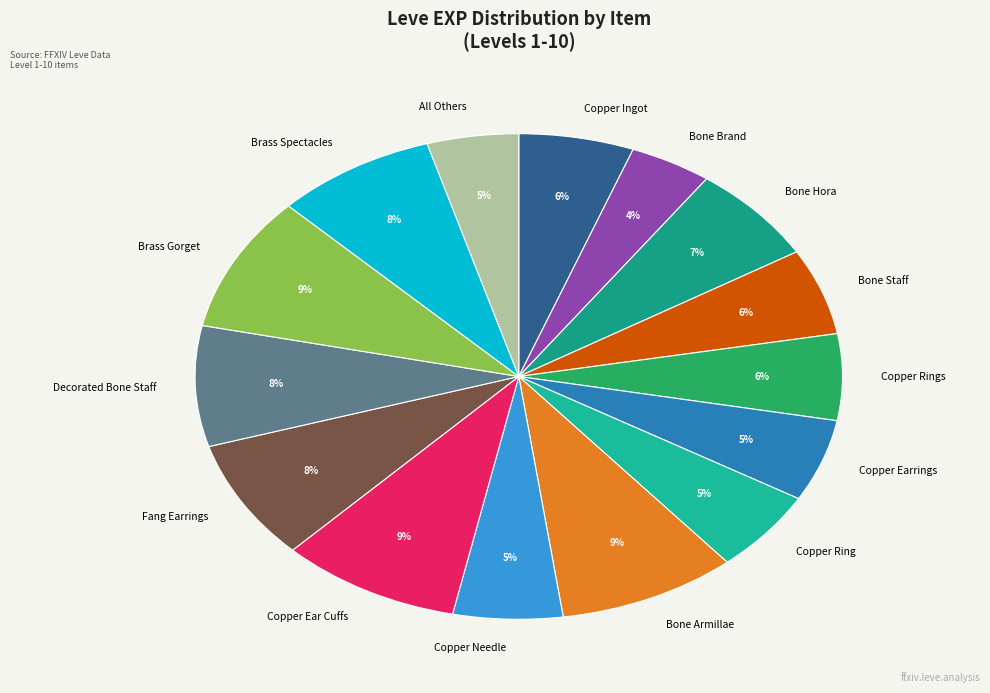

How many slices are in this pie chart?

15